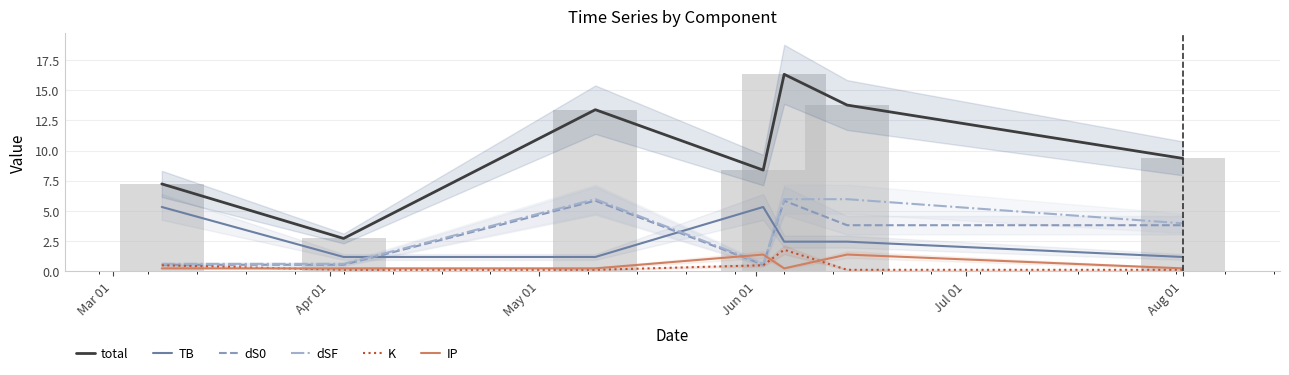

What is the value of the IP bar at the 3rd from the left?

0.2